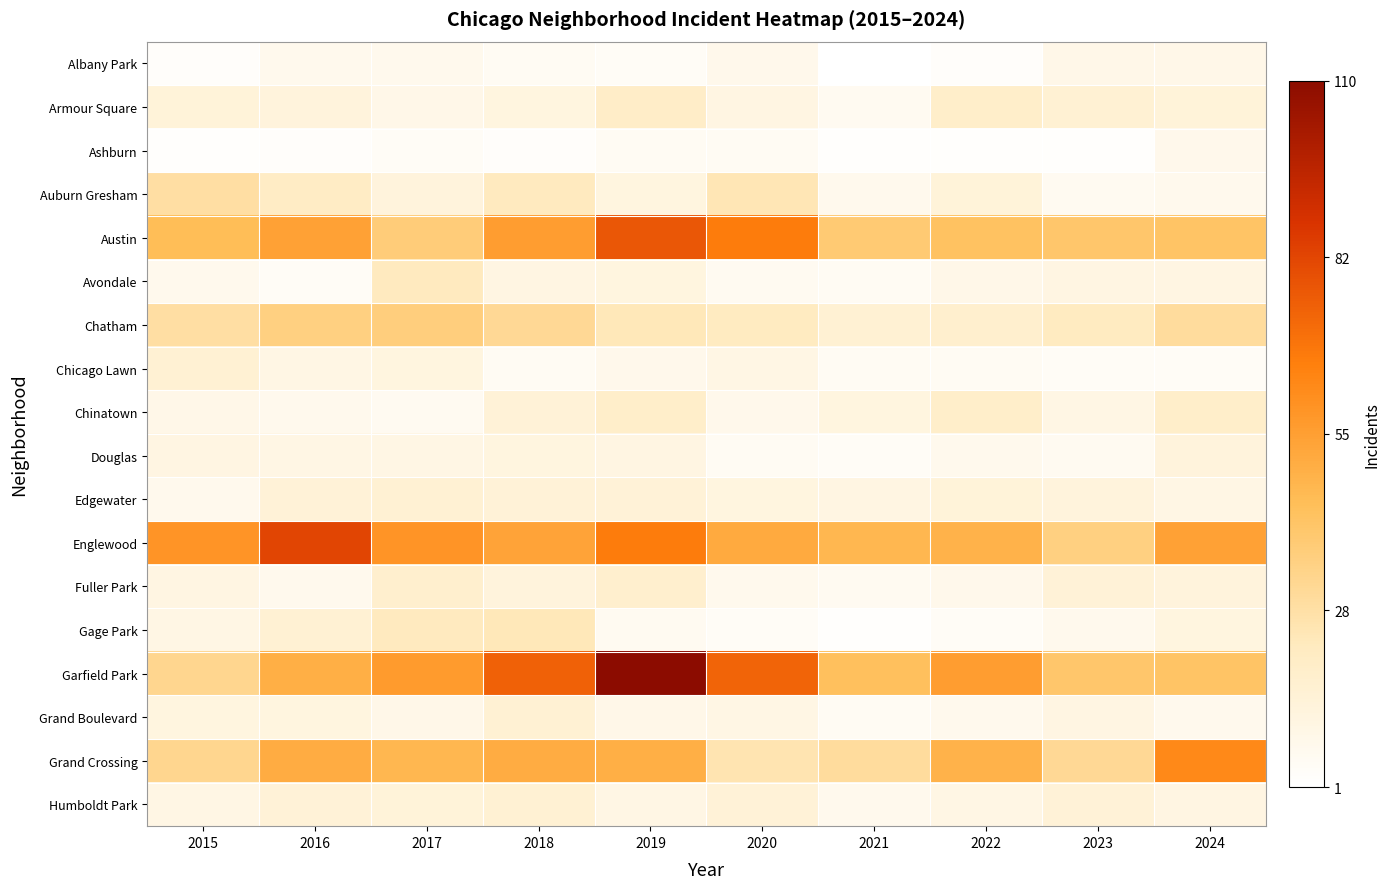

What is the minimum value shown in the chart?

1